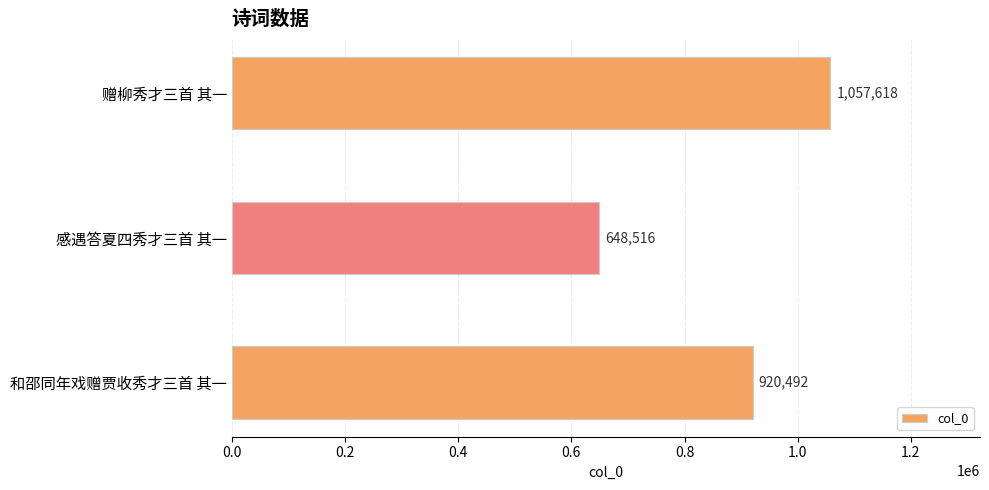

What is the sum of all values?

2626626